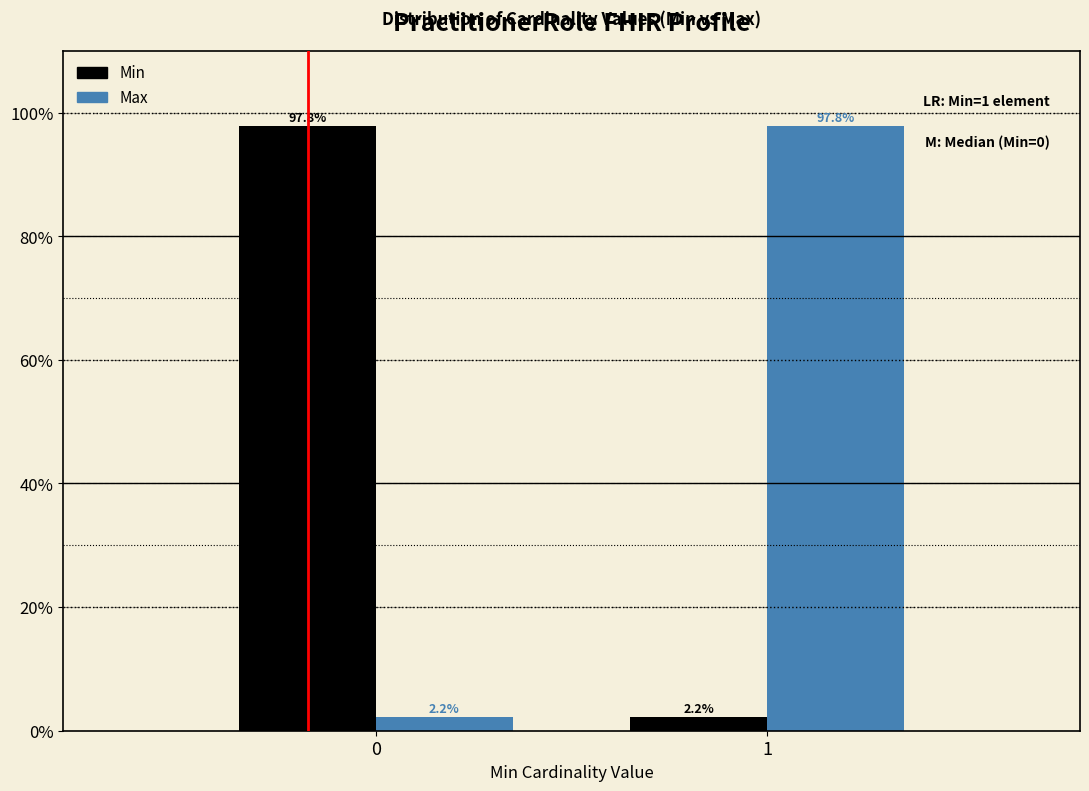

Reading left to right, what are all the values shown in this chart?

Min: 97.8	2.2
Max: 2.2	97.8